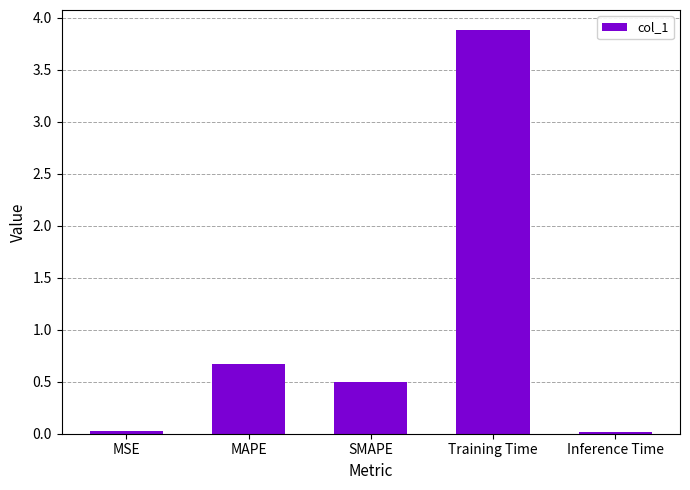

What is the difference between the second highest and second lowest values?

0.6